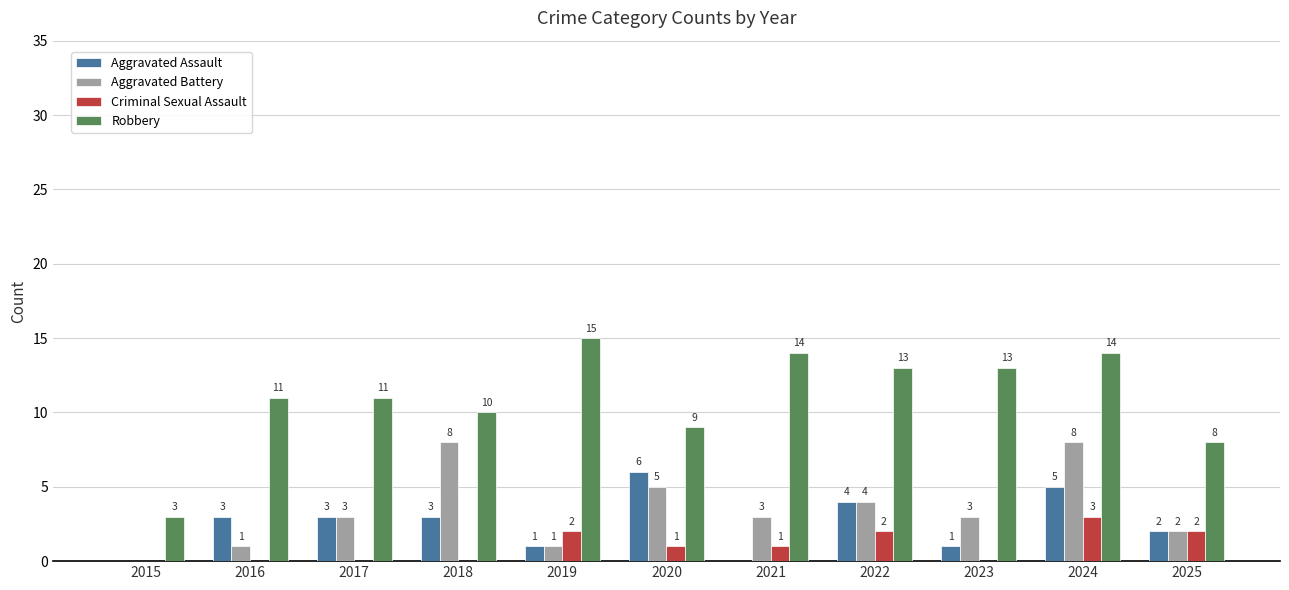

Read the Robbery value at 2017.

11